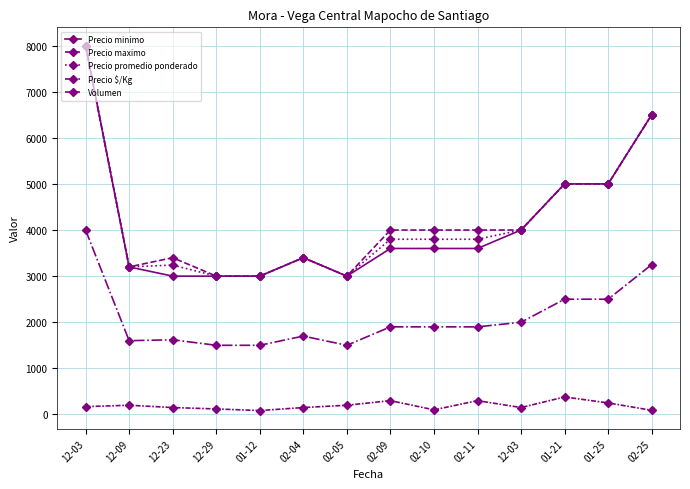

Reading left to right, what are all the values shown in this chart?

Precio minimo: 12-03=8000	12-09=3200	12-23=3000	12-29=3000	01-12=3000	02-04=3400	02-05=3000	02-09=3600	02-10=3600	02-11=3600	12-03=4000	01-21=5000	01-25=5000	02-25=6500
Precio maximo: 12-03=8000	12-09=3200	12-23=3400	12-29=3000	01-12=3000	02-04=3400	02-05=3000	02-09=4000	02-10=4000	02-11=4000	12-03=4000	01-21=5000	01-25=5000	02-25=6500
Precio promedio ponderado: 12-03=8000	12-09=3200	12-23=3240	12-29=3000	01-12=3000	02-04=3400	02-05=3000	02-09=3800	02-10=3800	02-11=3800	12-03=4000	01-21=5000	01-25=5000	02-25=6500
Precio $/Kg: 12-03=4000	12-09=1600	12-23=1620	12-29=1500	01-12=1500	02-04=1700	02-05=1500	02-09=1900	02-10=1900	02-11=1900	12-03=2000	01-21=2500	01-25=2500	02-25=3250
Volumen: 12-03=170	12-09=200	12-23=150	12-29=120	01-12=85	02-04=150	02-05=200	02-09=300	02-10=100	02-11=300	12-03=150	01-21=380	01-25=250	02-25=90